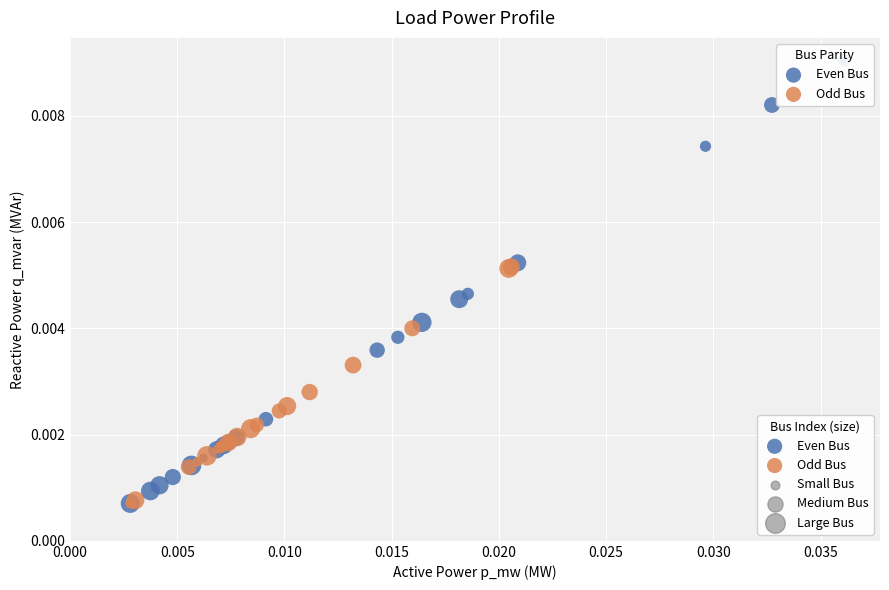

Which series has the widest spread of Y values?

Even Bus